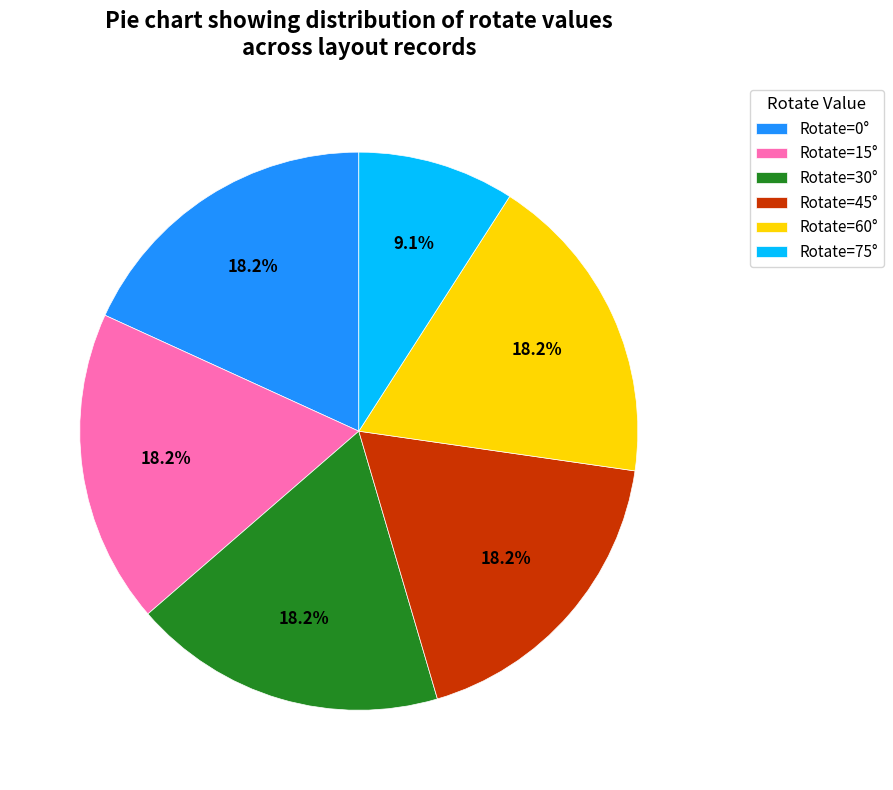

To the nearest percent, what is the difference between the largest and smallest slice percentages?

9%